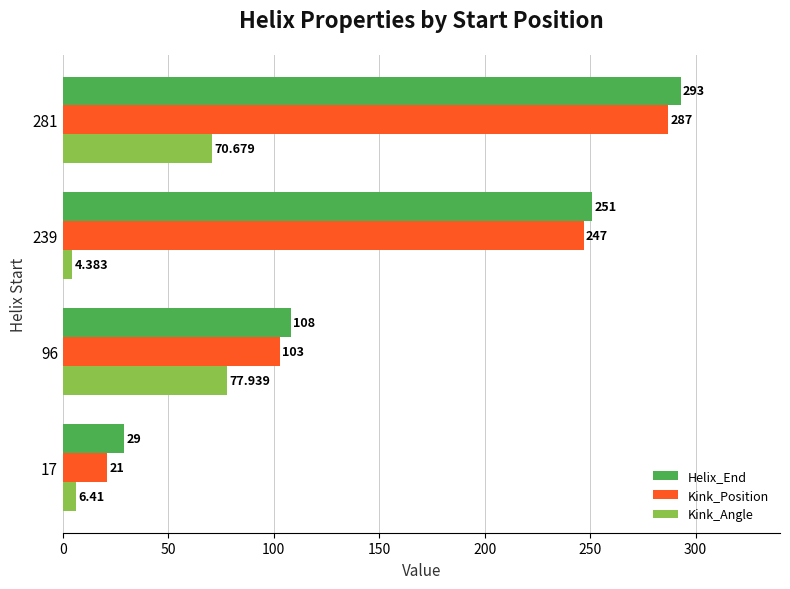

Is the value of Kink_Angle at 239 greater than the value of Kink_Position at 239?

No